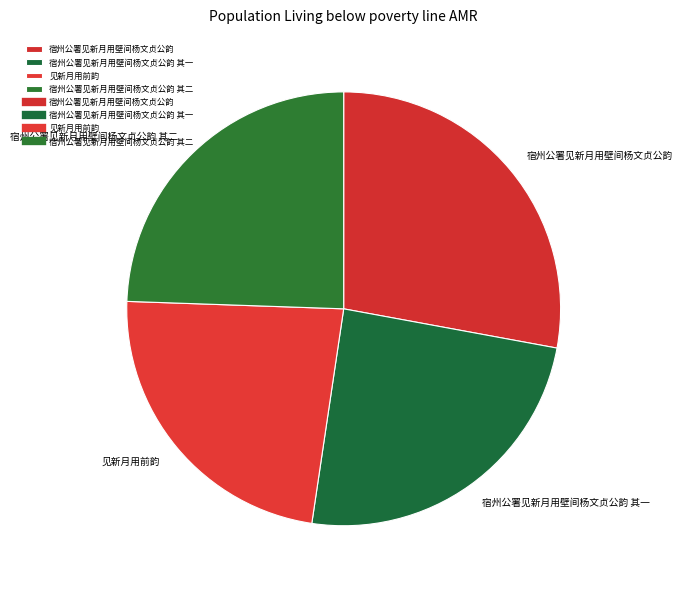

Is the sum of 宿州公署见新月用壁间杨文贞公韵 and 宿州公署见新月用壁间杨文贞公韵 其二 greater than half?

Yes